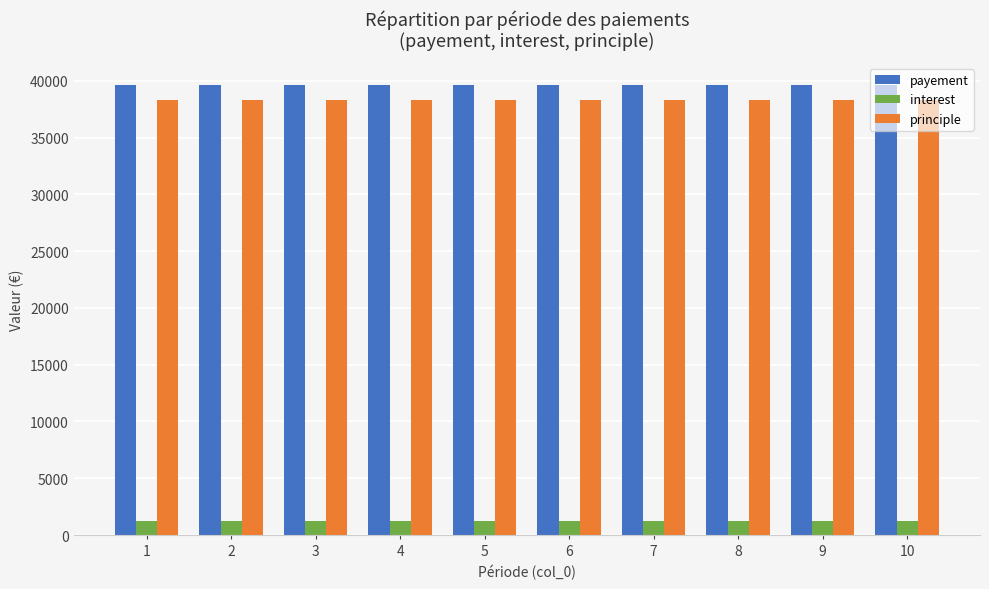

What is the average value of the principle series?

38322.4